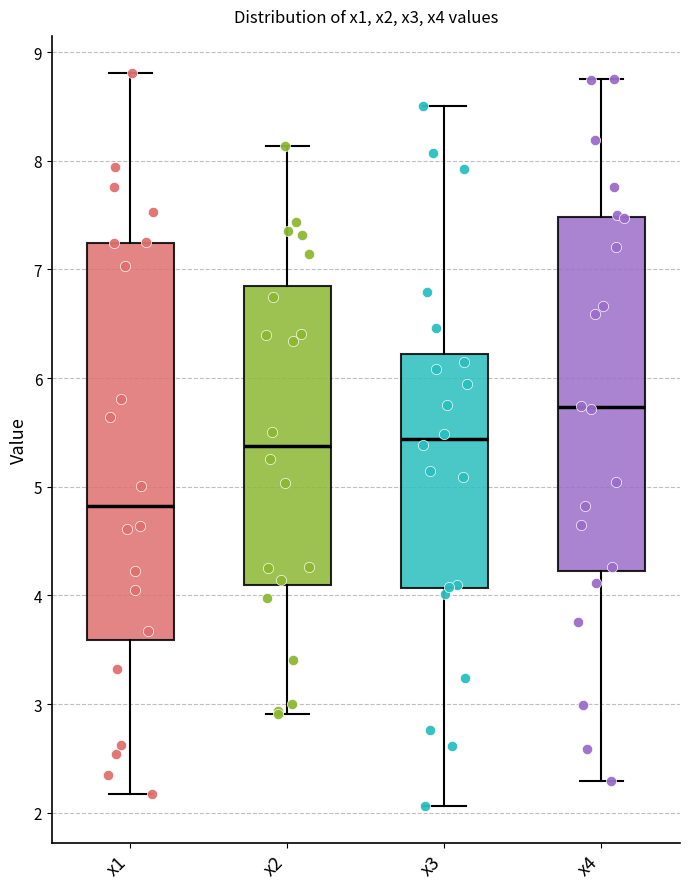

Which box's median line is the highest?

x4